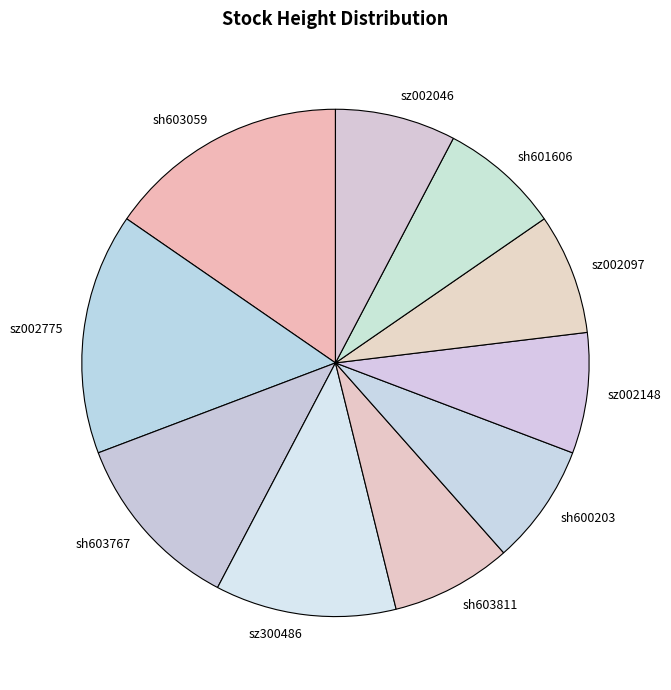

Is the sum of sz002148 and sh603767 greater than half?

No